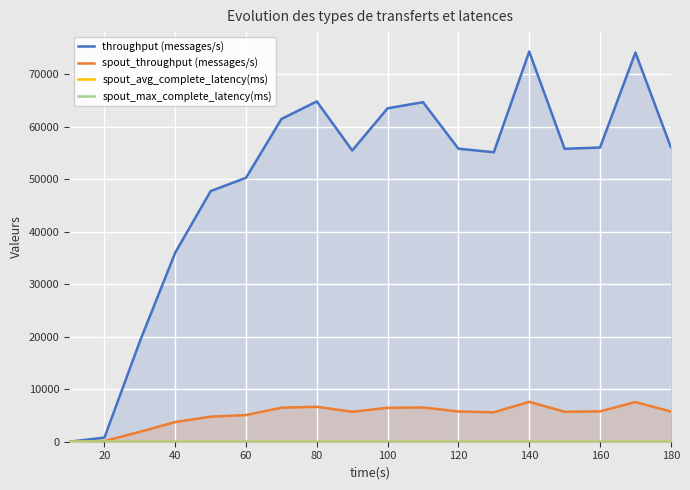

Which series has the largest total across all categories?

throughput (messages/s)